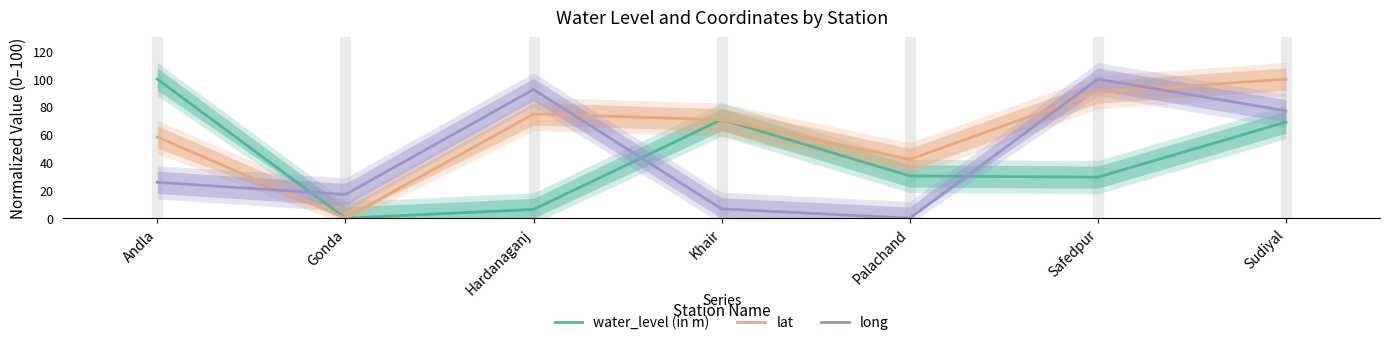

Which series ends up on top after the final intersection of lat and water_level (in m)?

lat